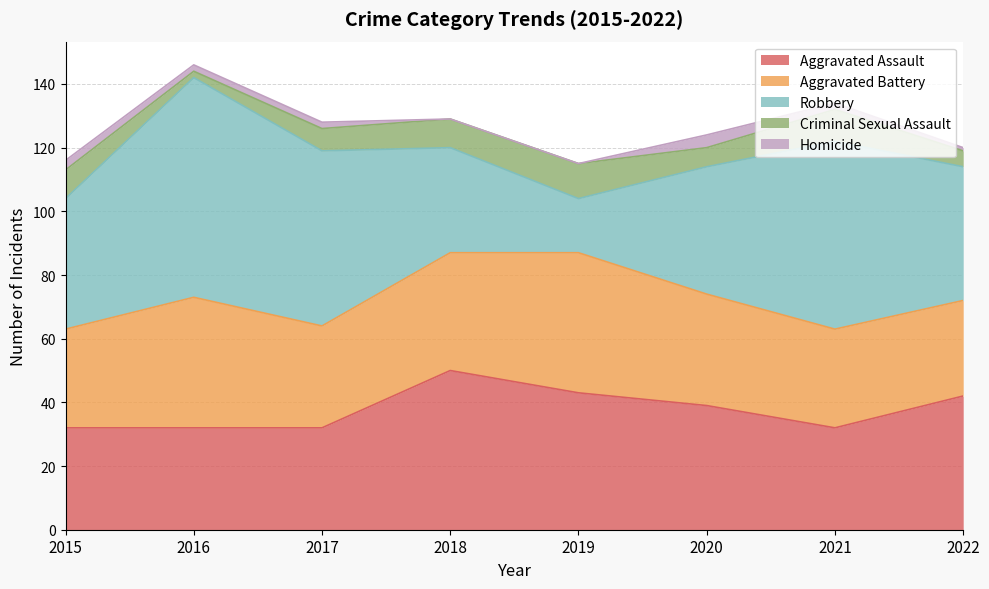

Reading left to right, extract all data points from this chart.

Aggravated Assault: 2015=32	2016=32	2017=32	2018=50	2019=43	2020=39	2021=32	2022=42
Aggravated Battery: 2015=31	2016=41	2017=32	2018=37	2019=44	2020=35	2021=31	2022=30
Robbery: 2015=41	2016=69	2017=55	2018=33	2019=17	2020=40	2021=59	2022=42
Criminal Sexual Assault: 2015=9	2016=2	2017=7	2018=9	2019=11	2020=6	2021=10	2022=5
Homicide: 2015=3	2016=2	2017=2	2018=0	2019=0	2020=4	2021=2	2022=1